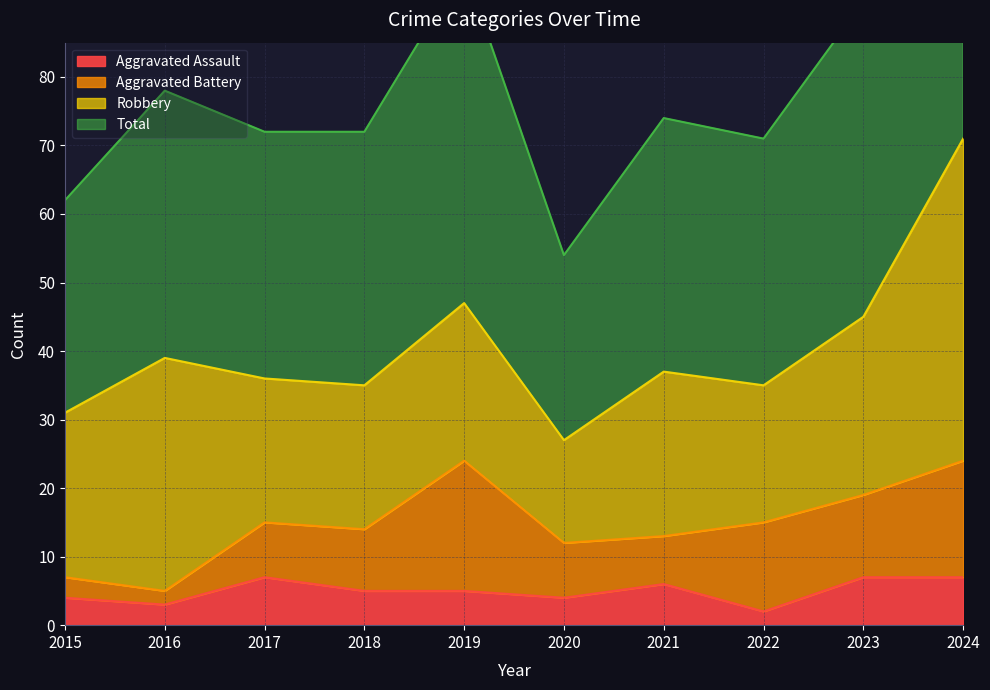

What is the value of the Total point at the 2nd from the left?

78